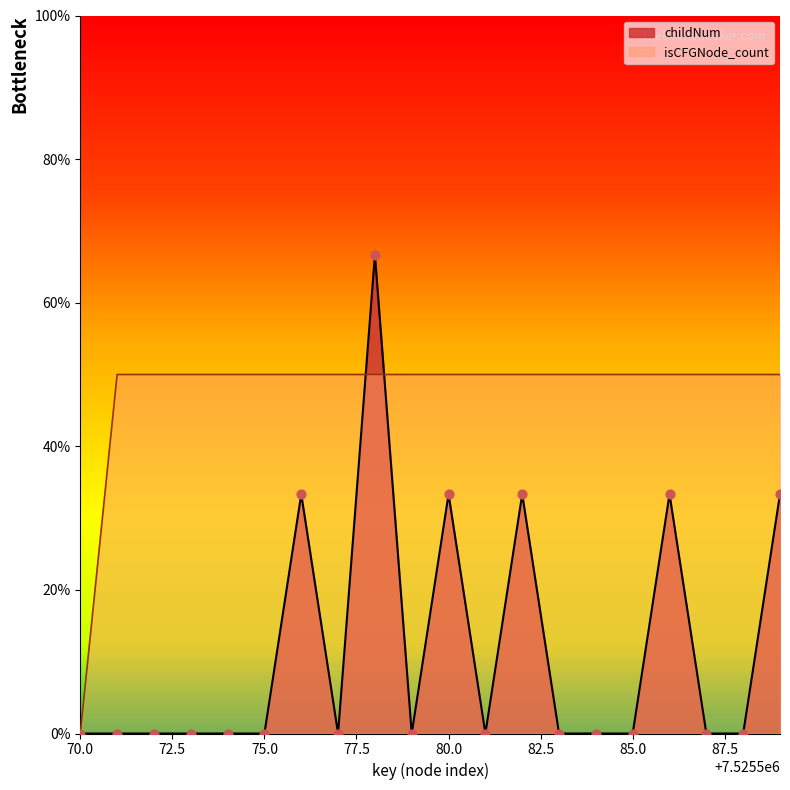

Which series reaches the minimum Y coordinate?

childNum